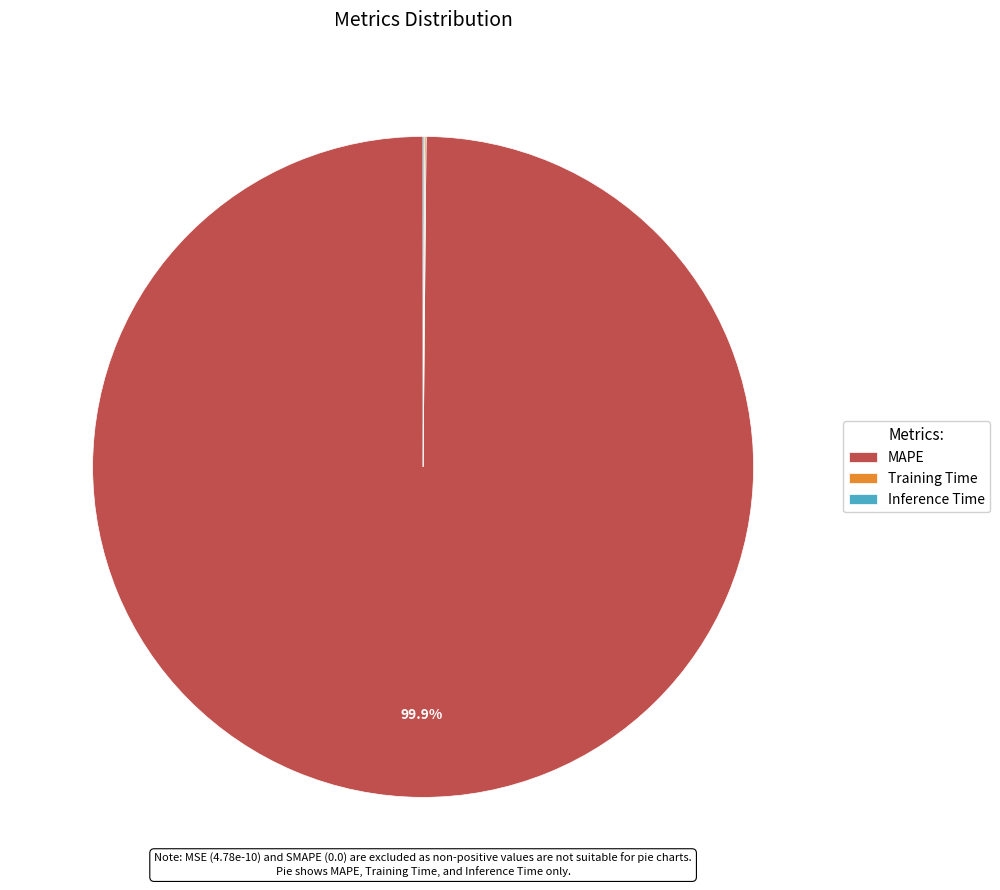

Which slice is the largest?

MAPE